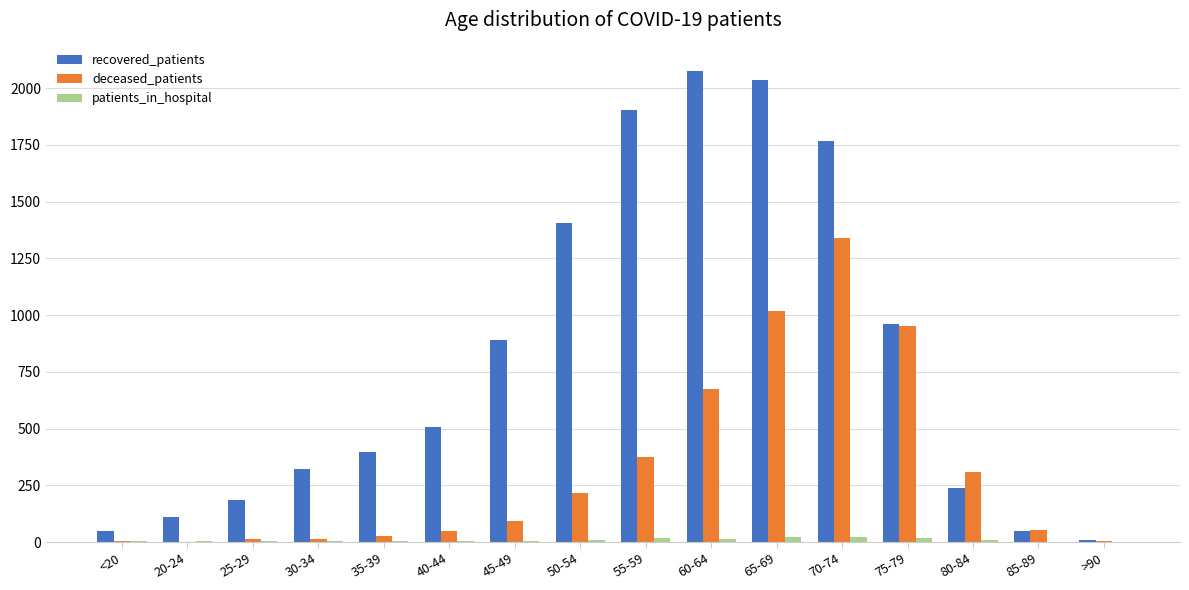

What value does the recovered_patients series have at >90, to the nearest 10?

10